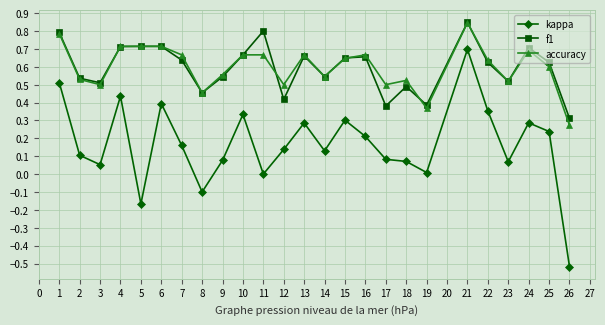

The f1 series shows 1.1 at 8. True or false?

False